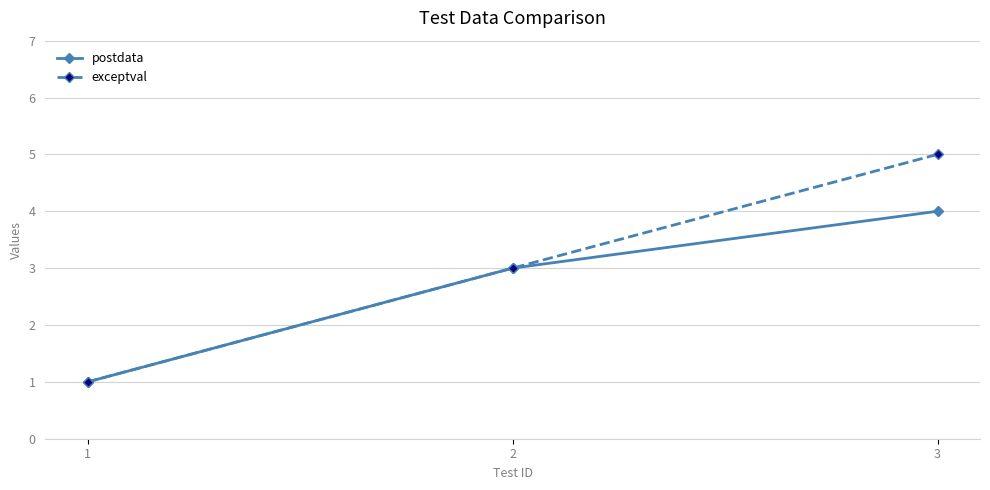

Is the value of postdata at 2 greater than the value of exceptval at 1?

Yes